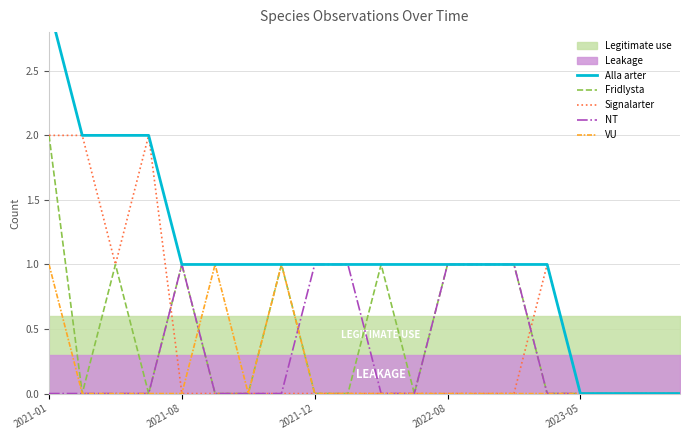

The VU series shows 0 at 11. True or false?

True